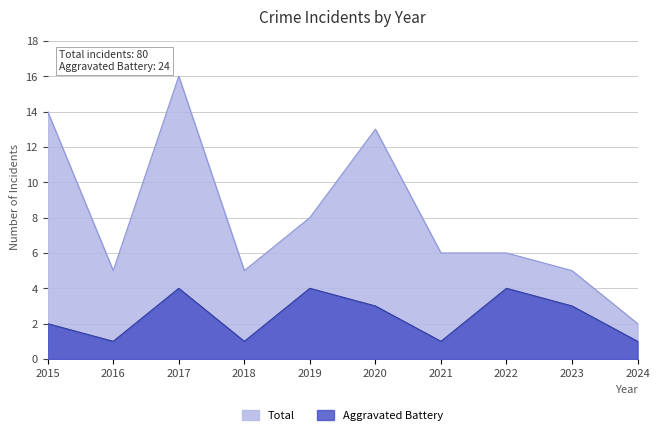

True or false: Aggravated Battery has a value of 1 at 2017.

False